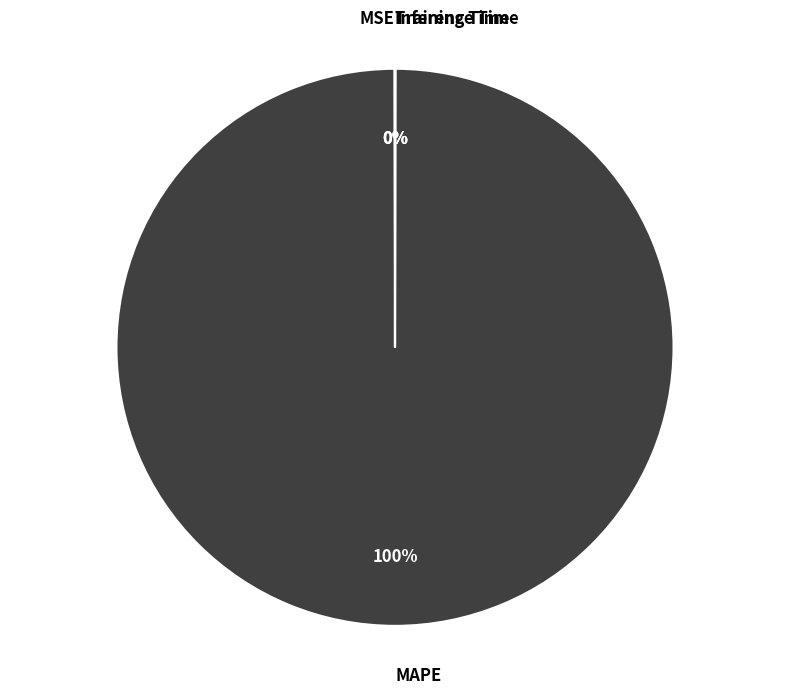

Which slice is the largest?

MAPE